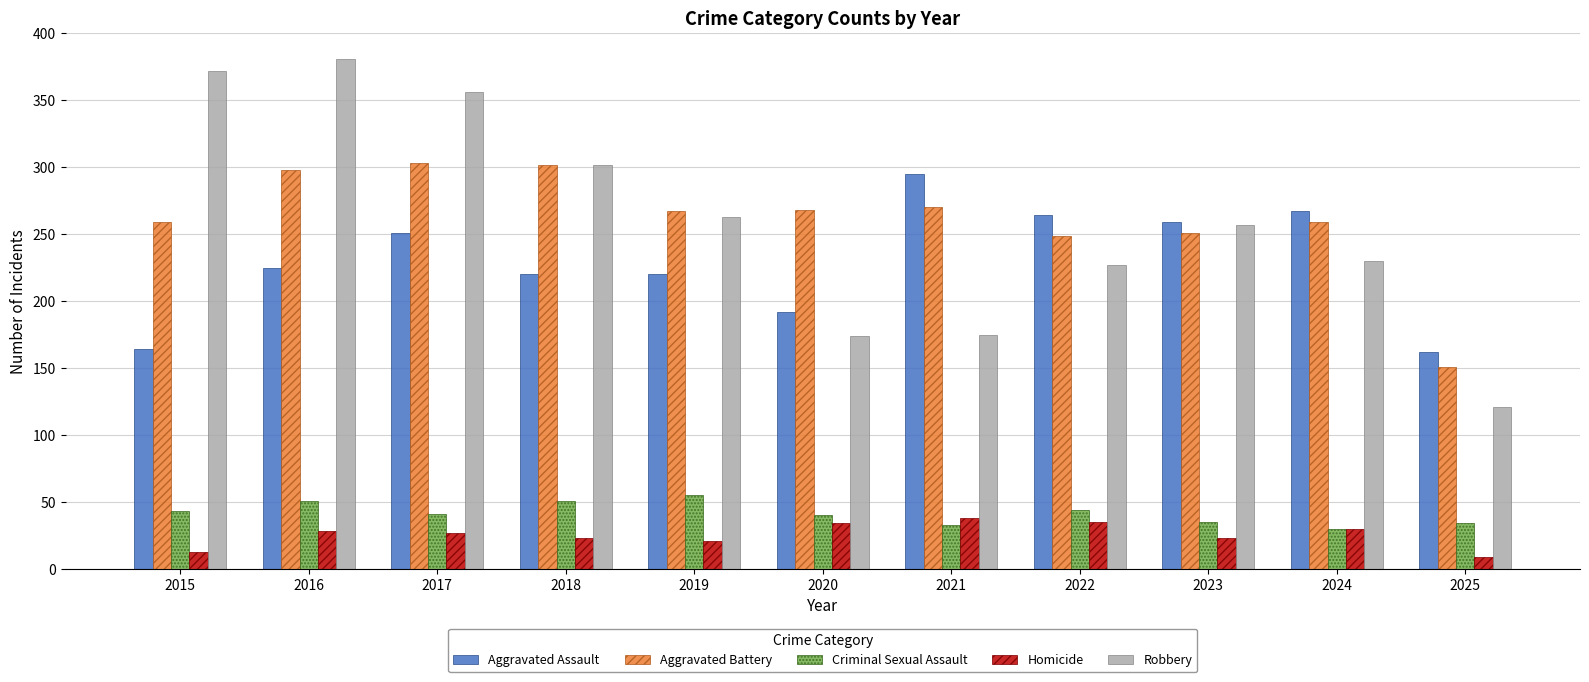

At 2016, list the series in order from smallest to largest.

Homicide, Criminal Sexual Assault, Aggravated Assault, Aggravated Battery, Robbery